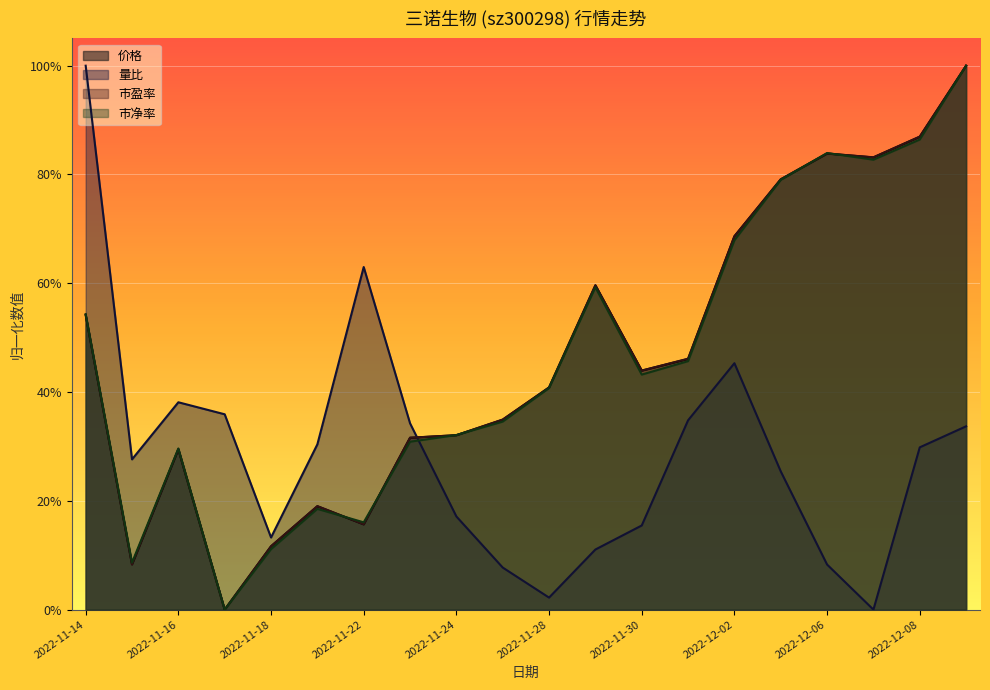

What is the total value across all series at 2022-11-17?

0.4